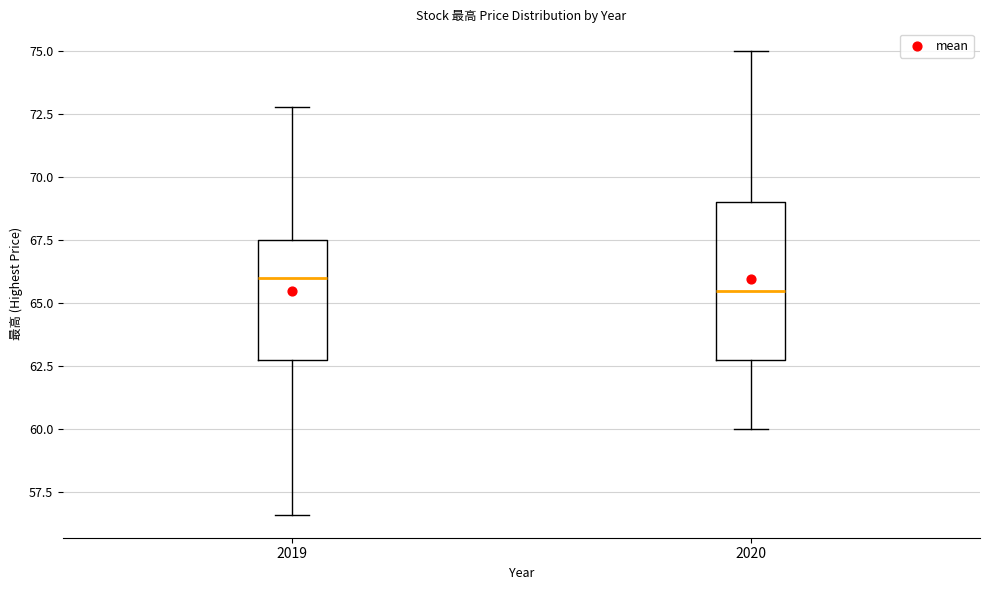

Reading left to right, read every box against the y-axis: the position of its median line, the range the box covers, and the ends of its whiskers. The values are not printed on the chart, so give them approximately, as read against the axis.

2019: median 66.0, box 62.5 to 67.5, whiskers 56.5 to 73.0
2020: median 65.5, box 63.0 to 69.0, whiskers 60.0 to 75.0